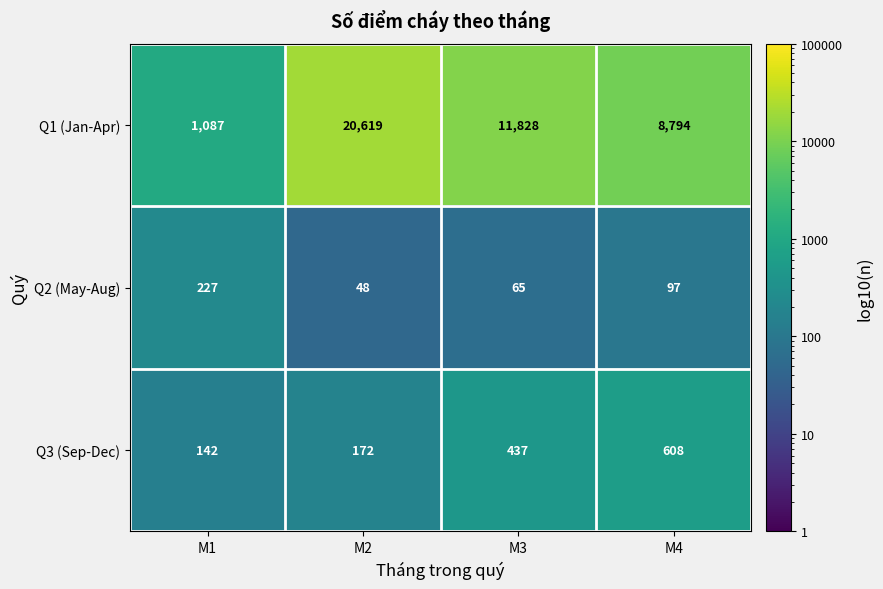

Which series has the largest total across all categories?

Q1 (Jan-Apr)